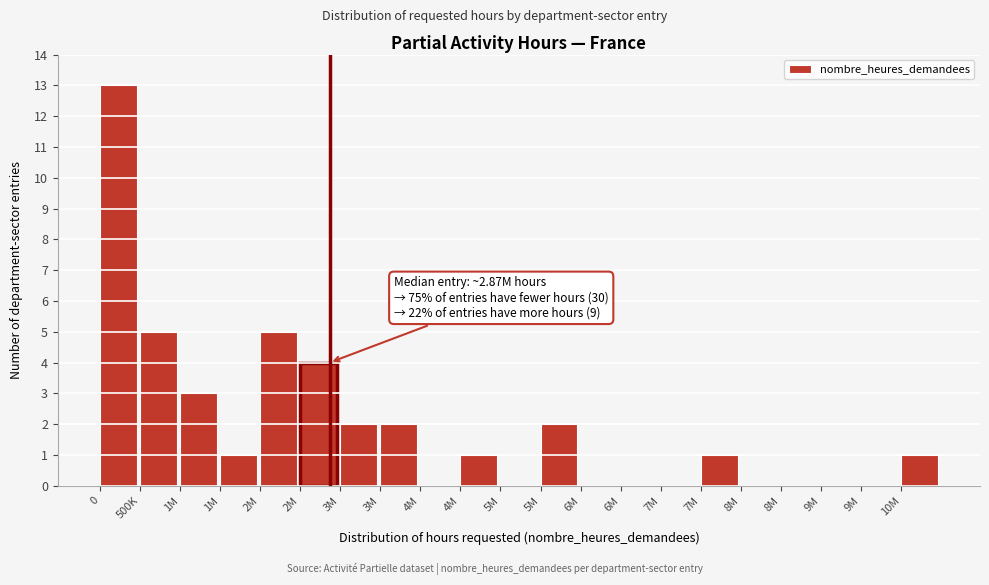

Count the number of categories in the chart.

21